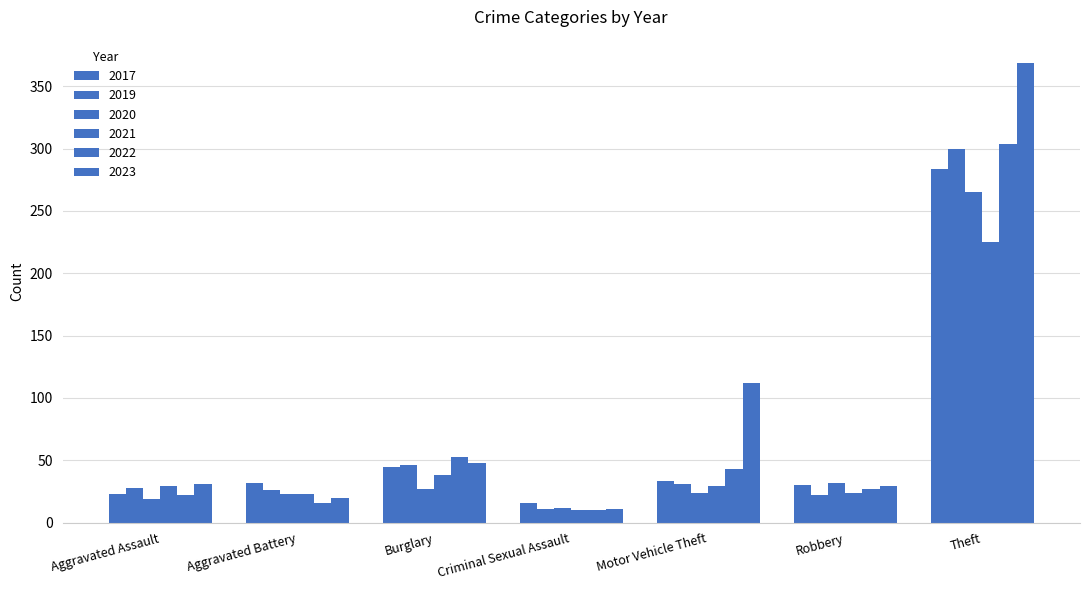

Does the chart contain stacked bars?

No